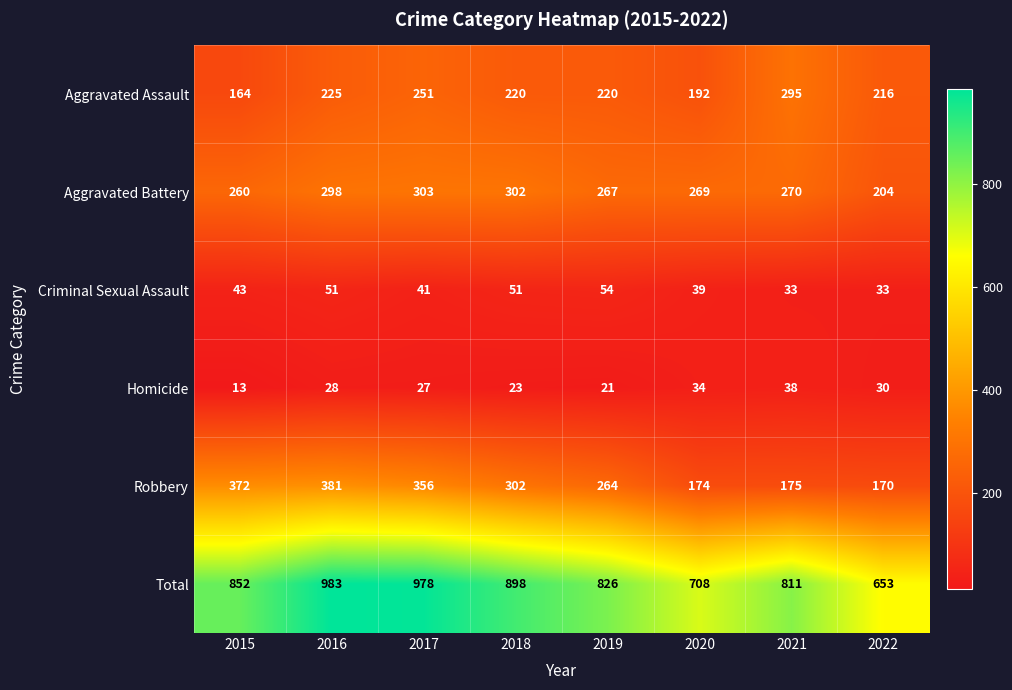

What is the approximate value of Total at 2018, to the nearest 10?

900